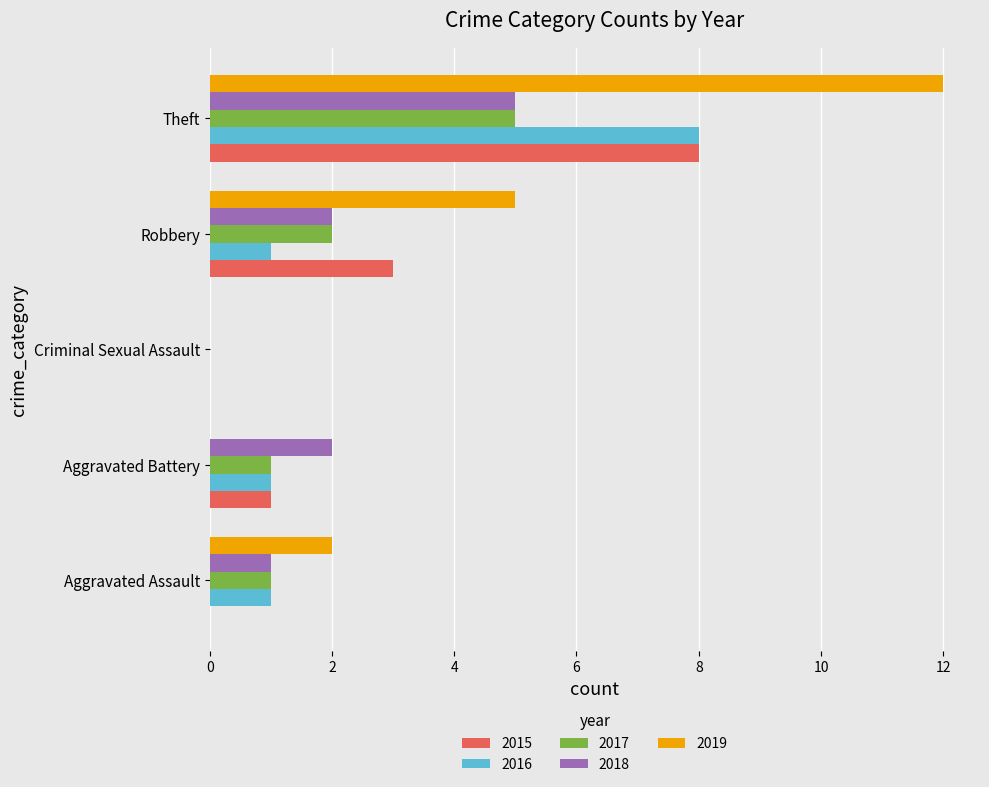

At which category is the sum across all series the highest?

Theft